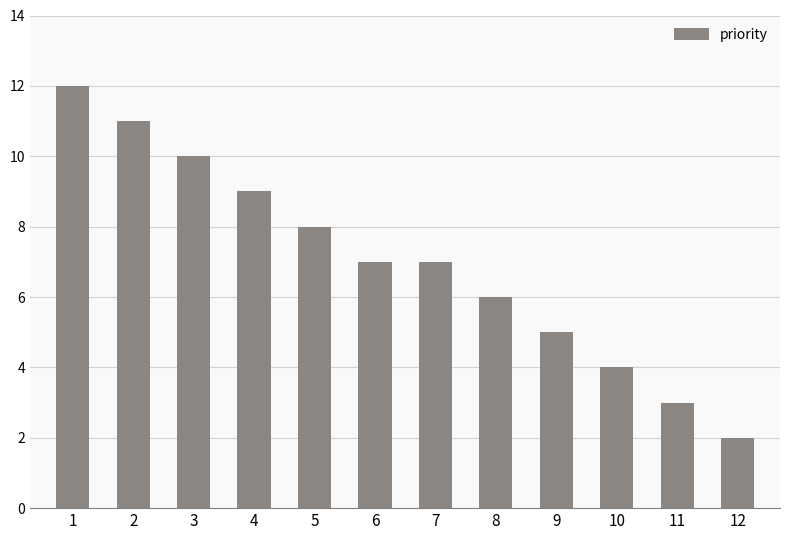

What is the difference between the maximum and minimum values?

10